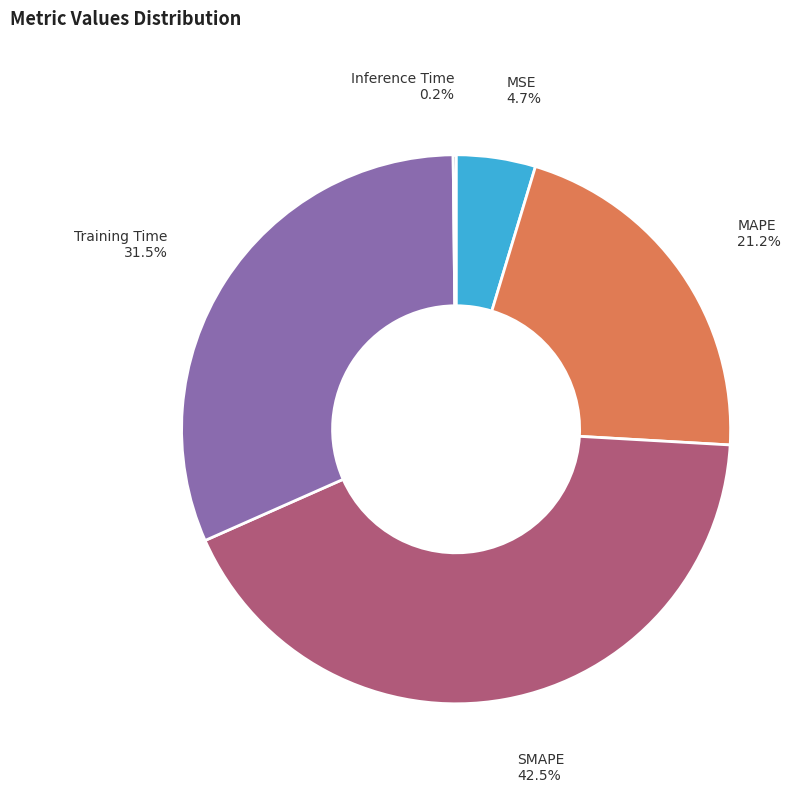

Does any single category account for the majority?

No